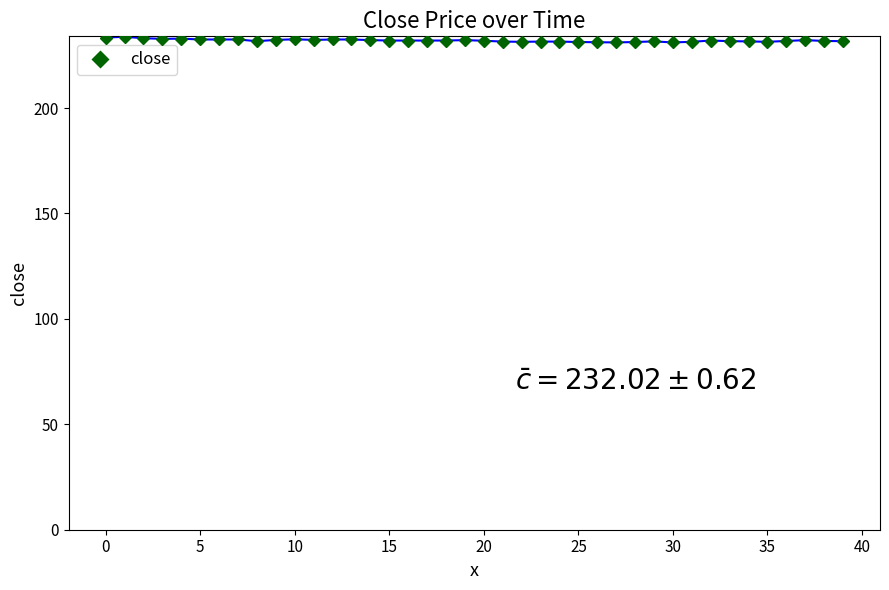

True or false: the data shows 384.9 at 30.

False